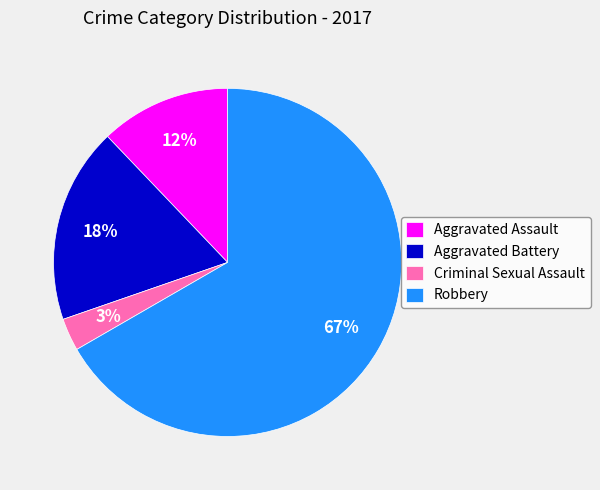

Count the number of slices in the pie.

4